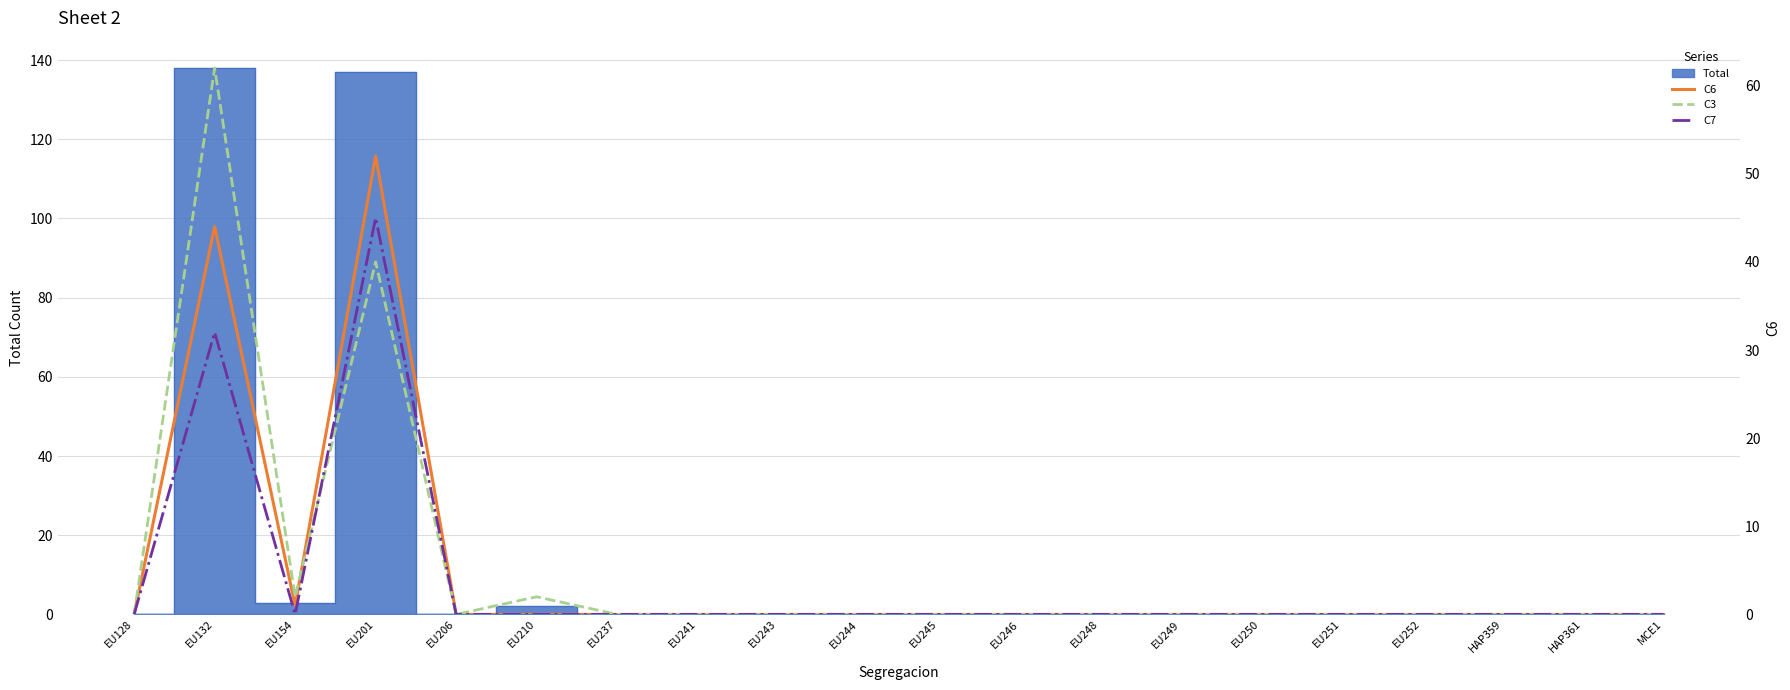

The C6 series shows 84 at EU201. True or false?

False